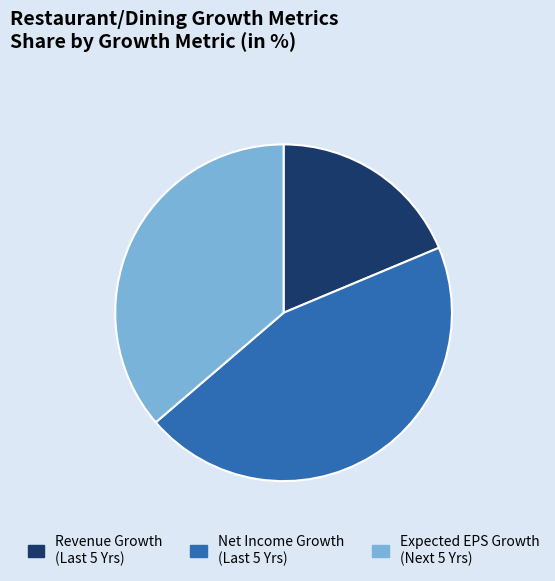

Which category has the smallest portion of the pie?

Revenue Growth (Last 5 Yrs)